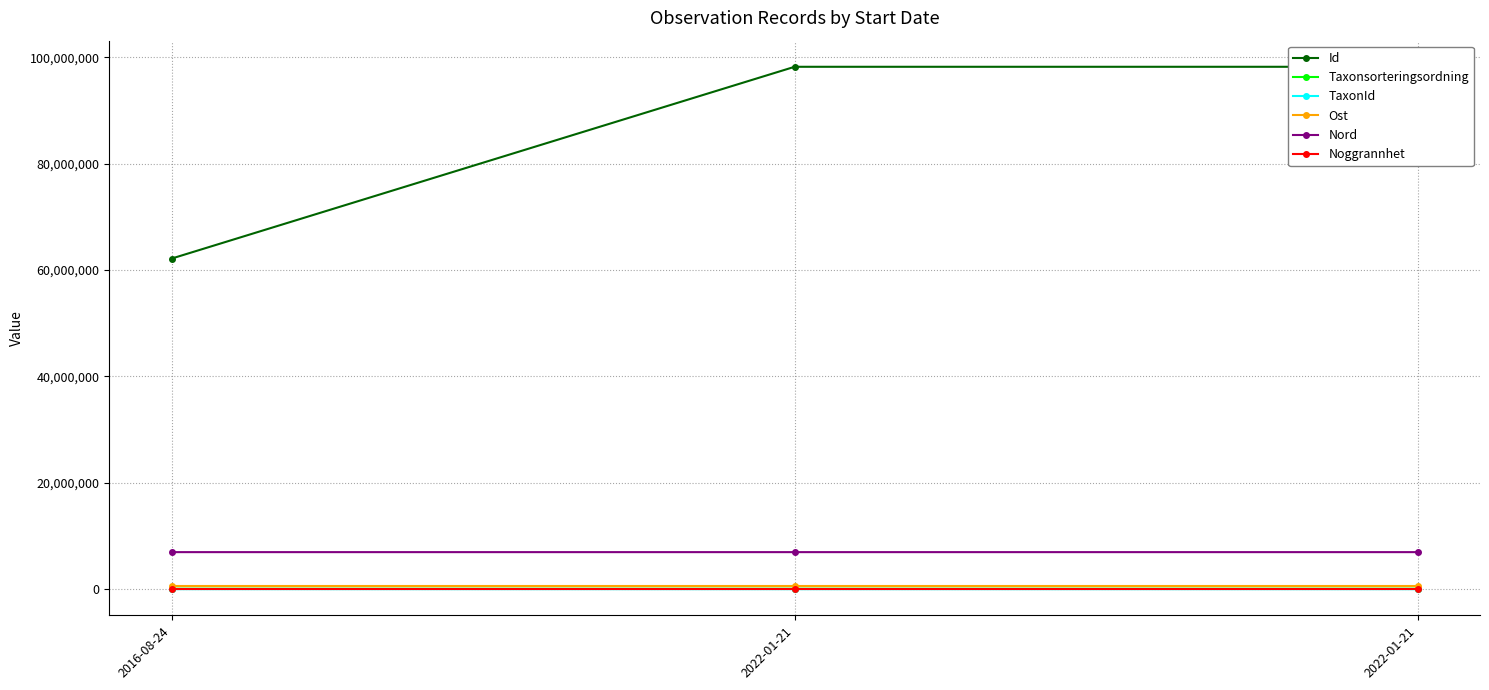

What is the spread (max minus min) of values at 2022-01-21?

98237833.0